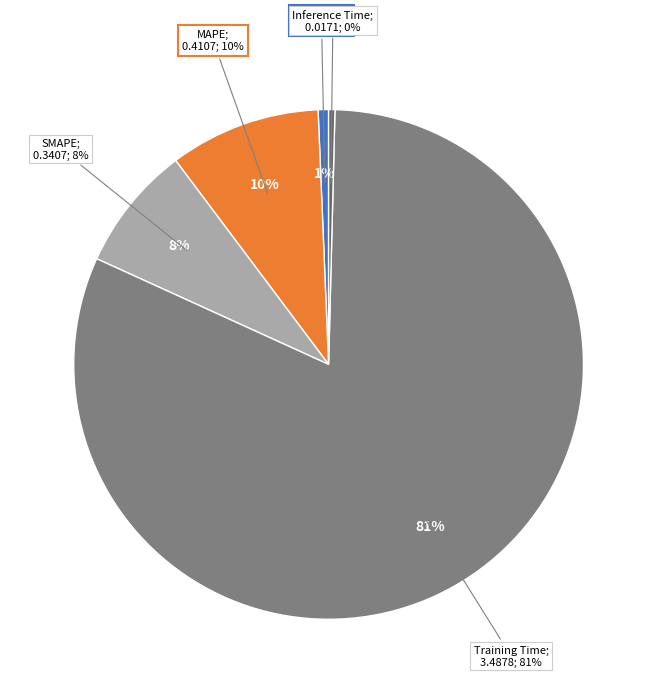

Does any single category account for the majority?

Yes